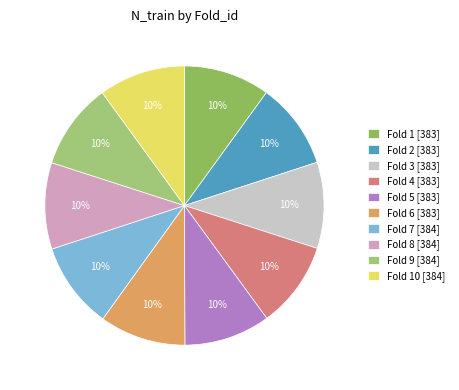

How many segments does this pie chart have?

10